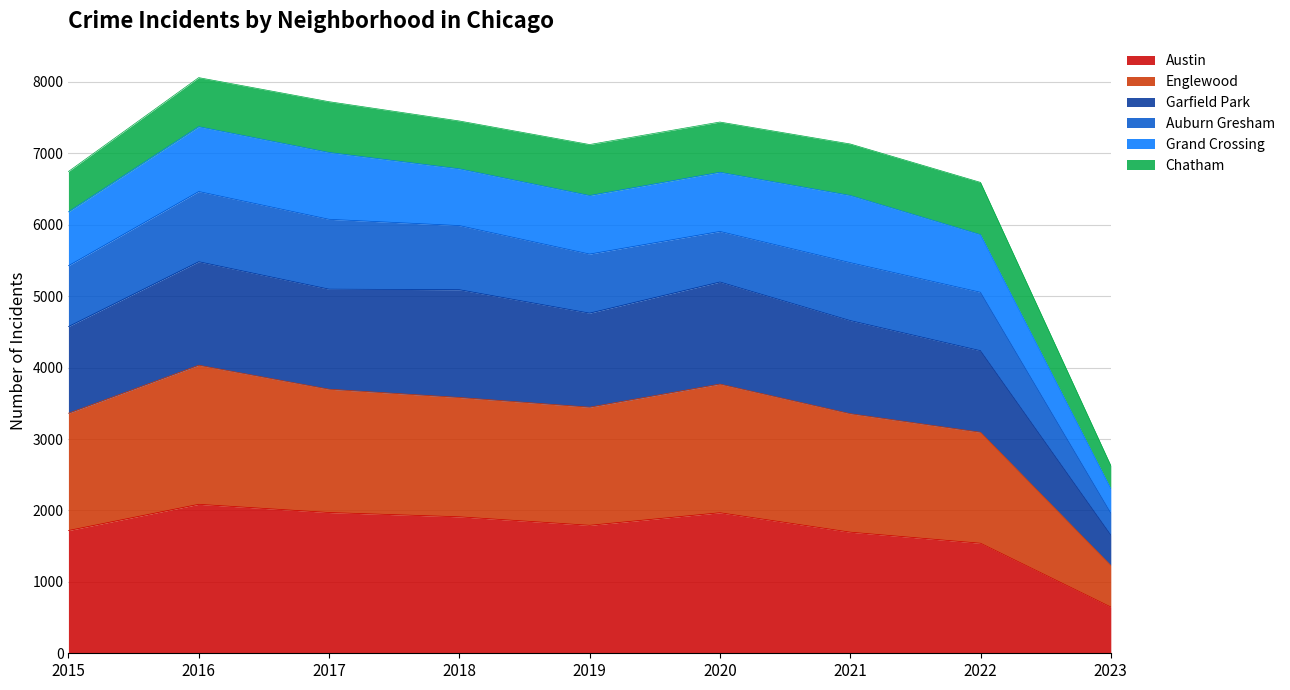

The Austin series shows 1696 at 2021. True or false?

True